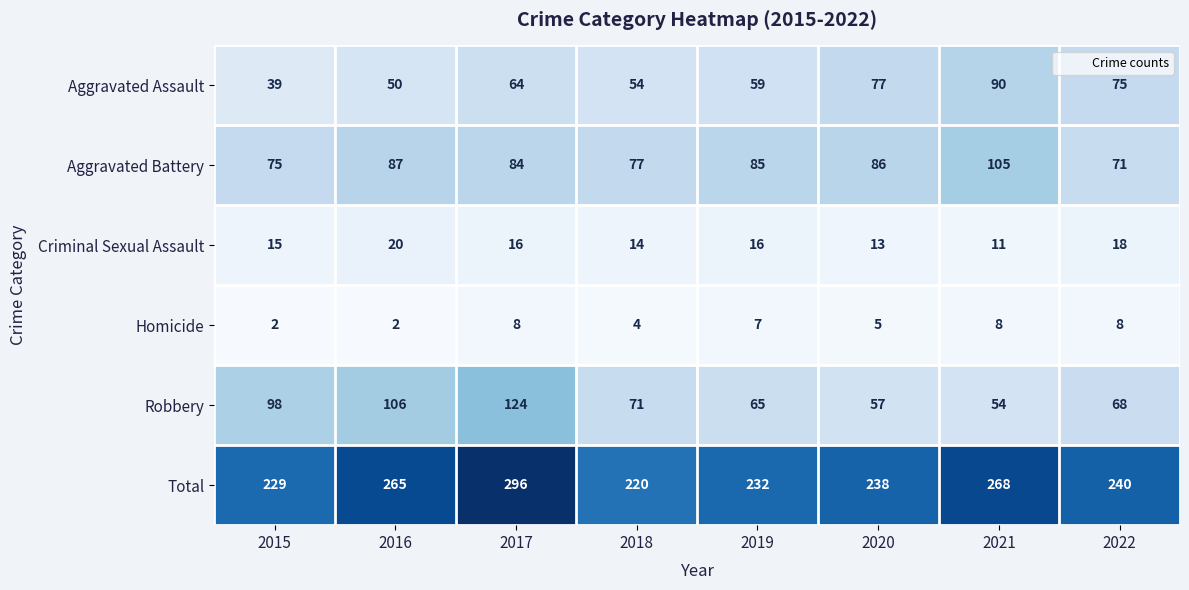

Which label corresponds to the largest value in the chart?

2017